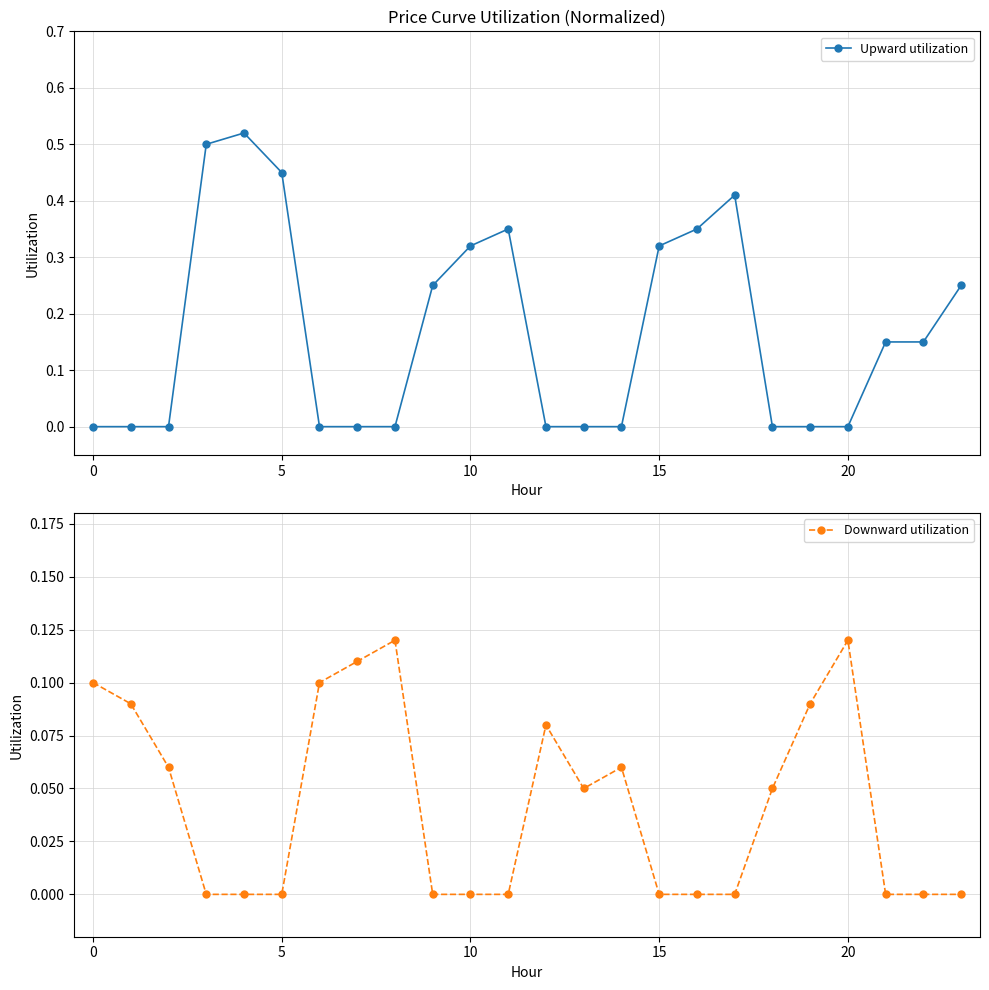

Does the chart display data point markers on the line(s)?

Yes